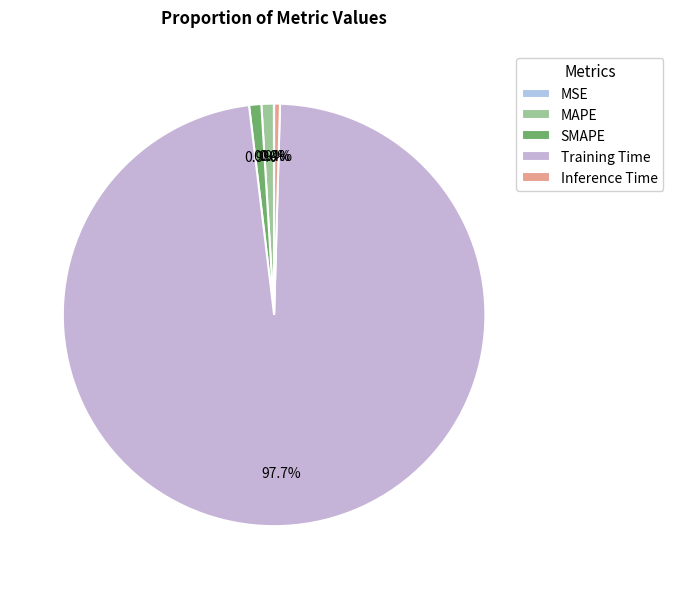

Does MAPE represent more than half of the total?

No